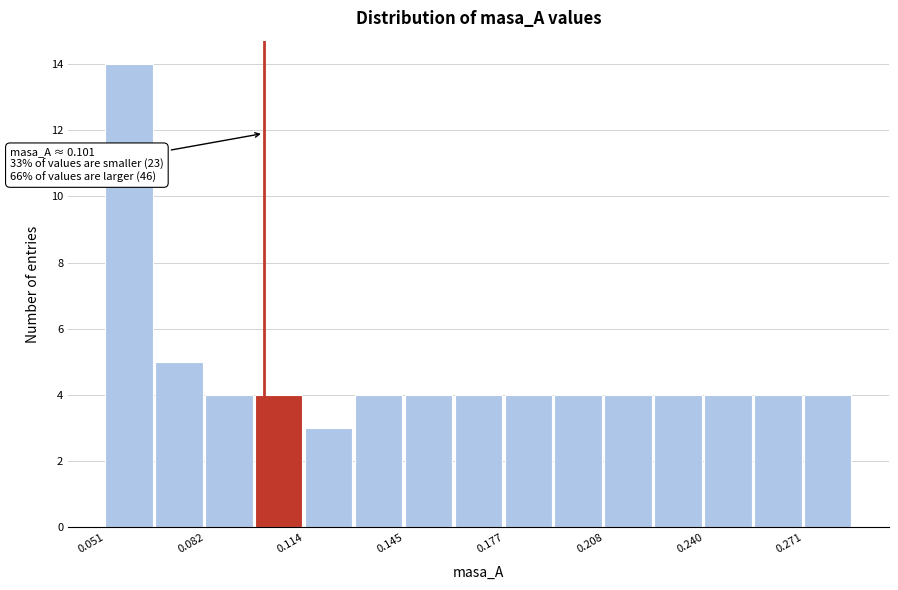

Around what value on the x-axis is the tallest bar? Give the approximate position of its centre, as read against the axis.

0.060